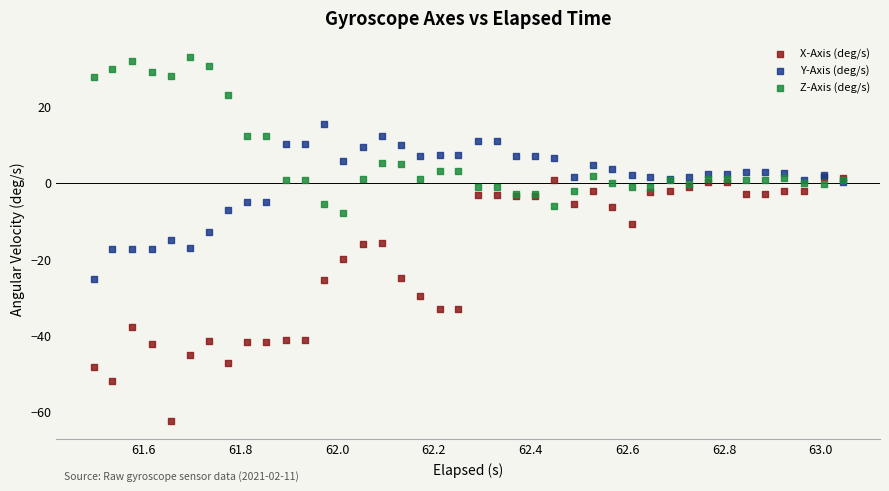

What are all the series names shown in the legend?

X-Axis (deg/s), Y-Axis (deg/s), Z-Axis (deg/s)